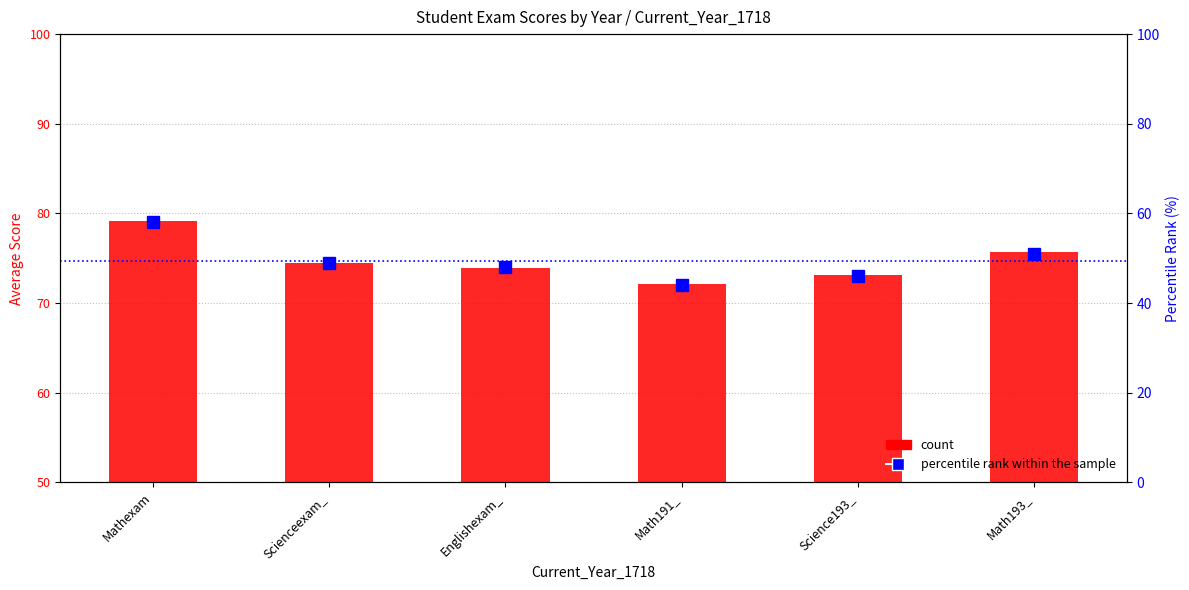

How many values in the percentile rank within the sample series are below 49?

3